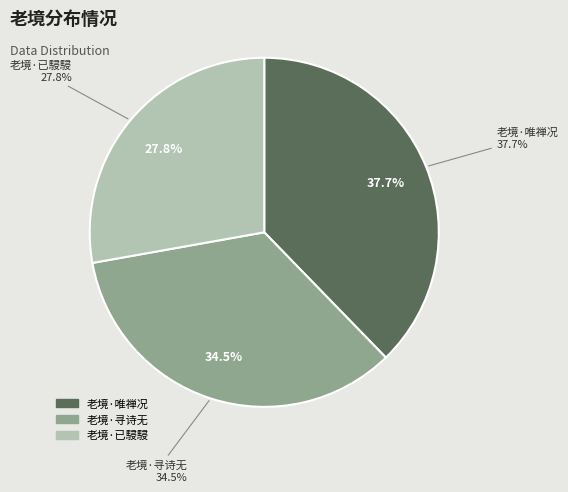

To the nearest percent, what is the difference between the 老境·老境已駸駸 and 老境·老境寻诗一字无 slice percentages?

7%